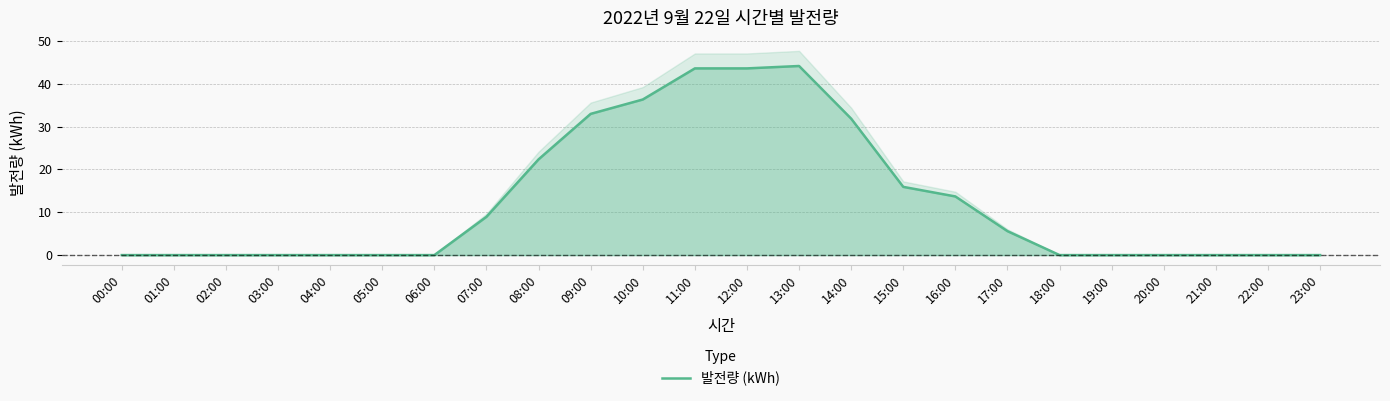

Is it true that the value at 13:00 is 44.2?

True